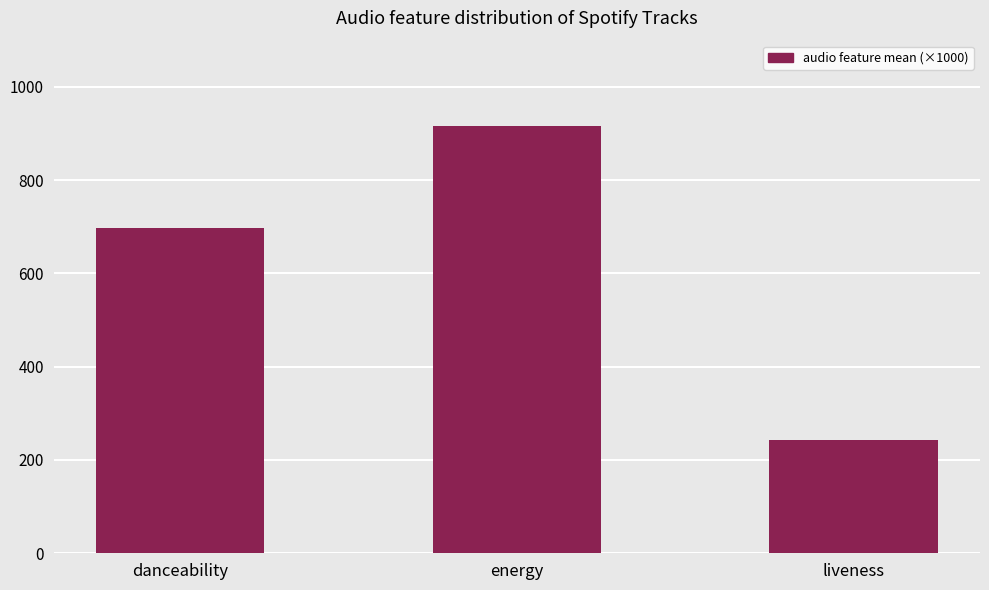

How many bars are there in total?

3